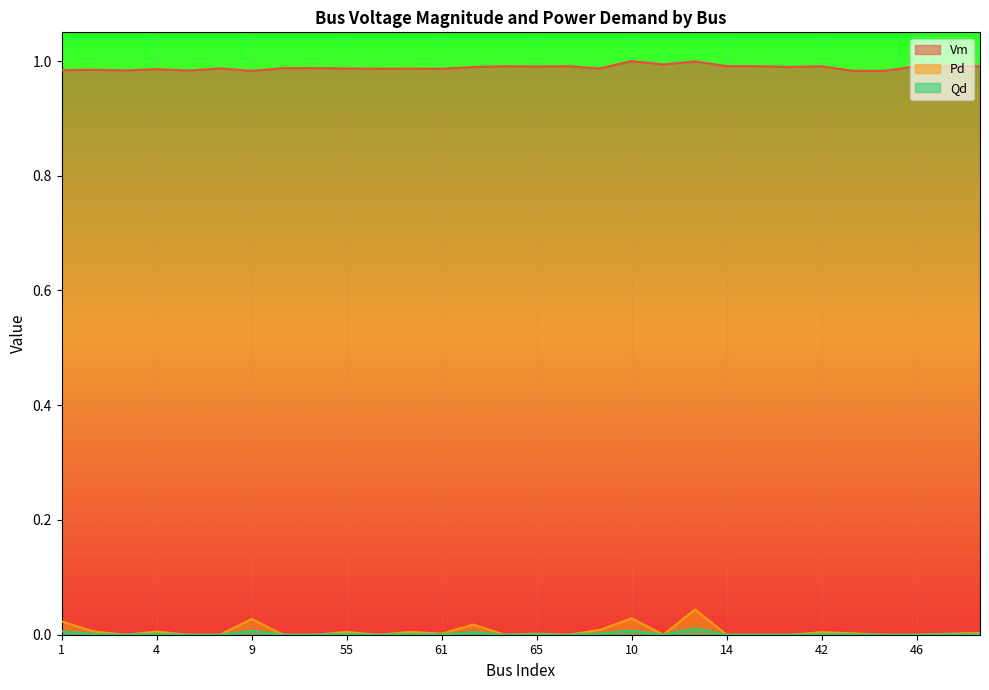

Is the value of Vm at 53 greater than the value of Pd at 9?

Yes